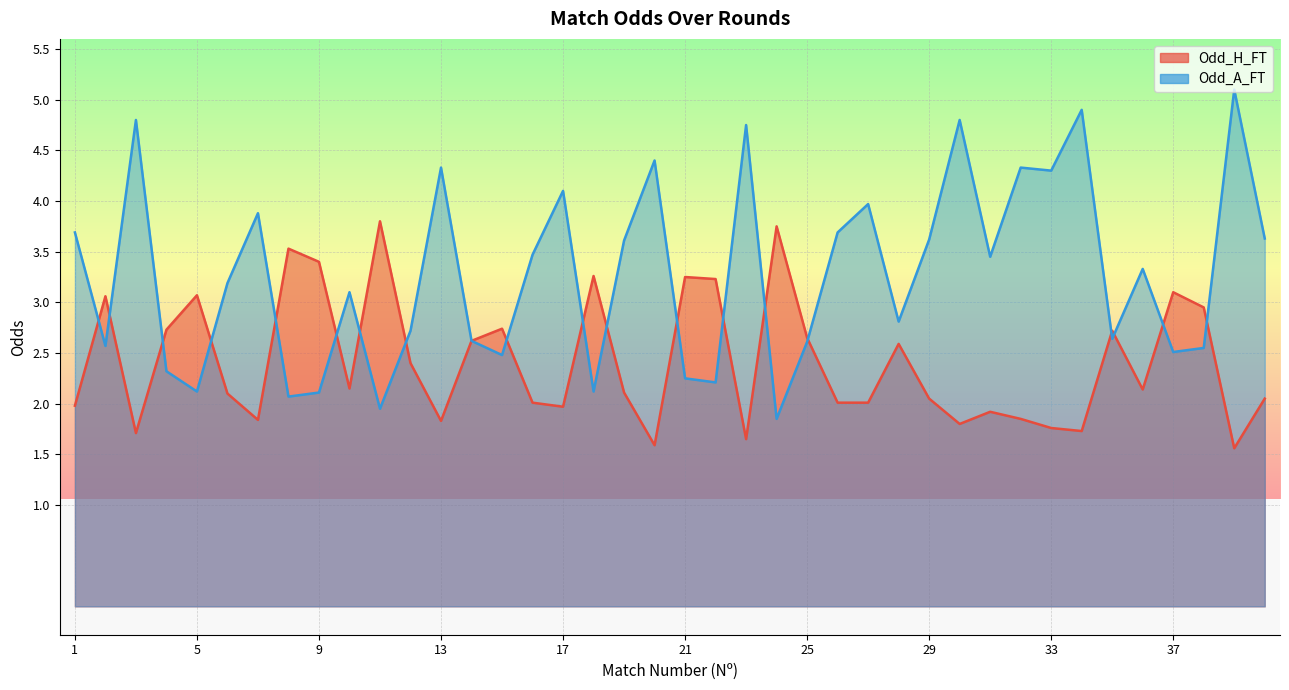

How many interior local valleys does the Odd_H_FT series have?

11